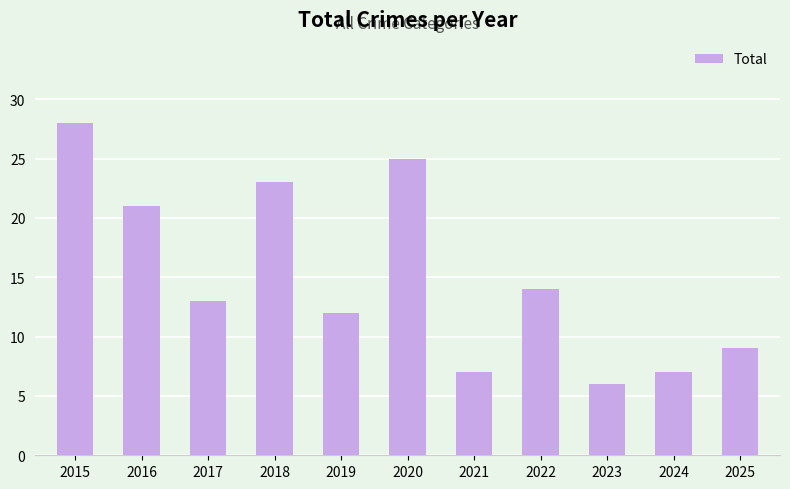

At which category does the chart reach its minimum across all series?

2023